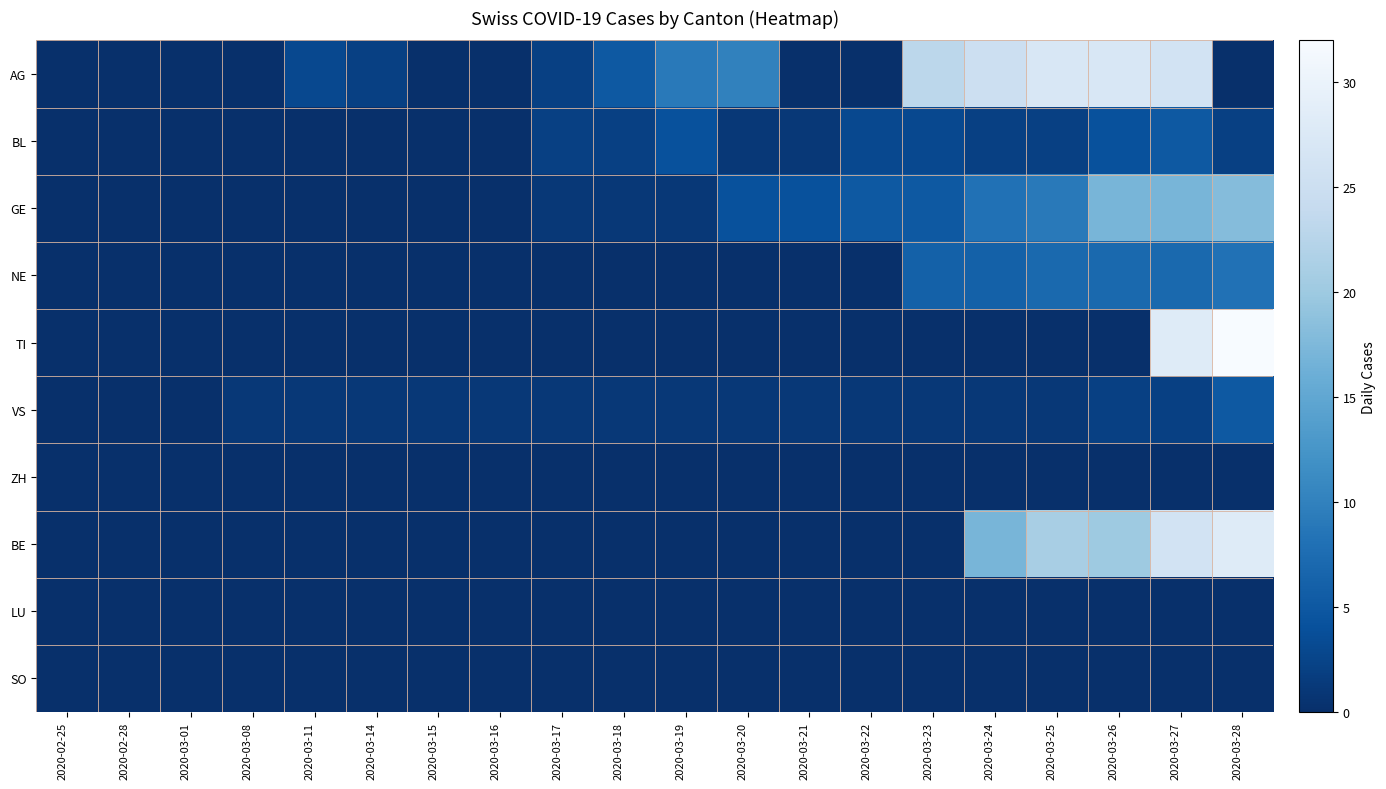

What is the difference between the highest and lowest values at 2020-03-23?

23